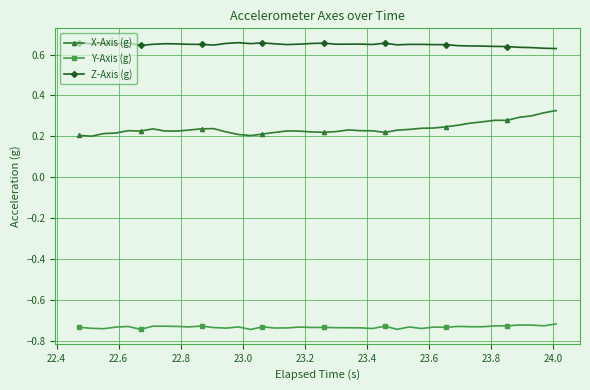

Rank the series by their maximum value, from lowest to highest.

Y-Axis (g), X-Axis (g), Z-Axis (g)